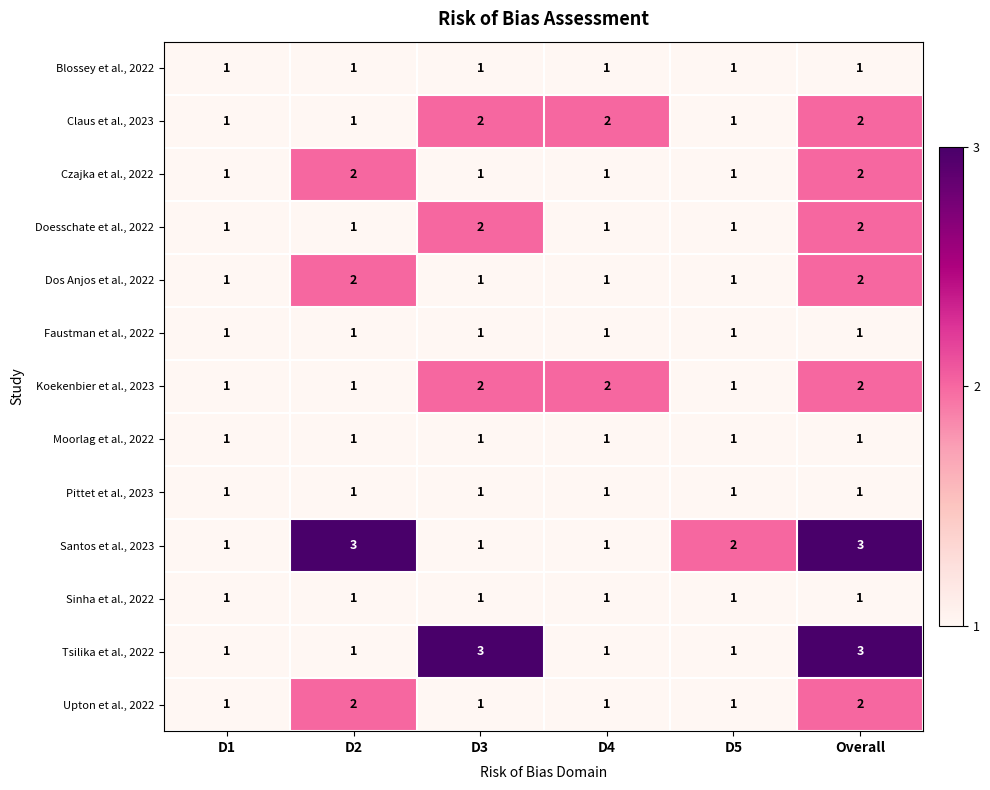

What is the sum of all Tsilika et al., 2022 values?

10